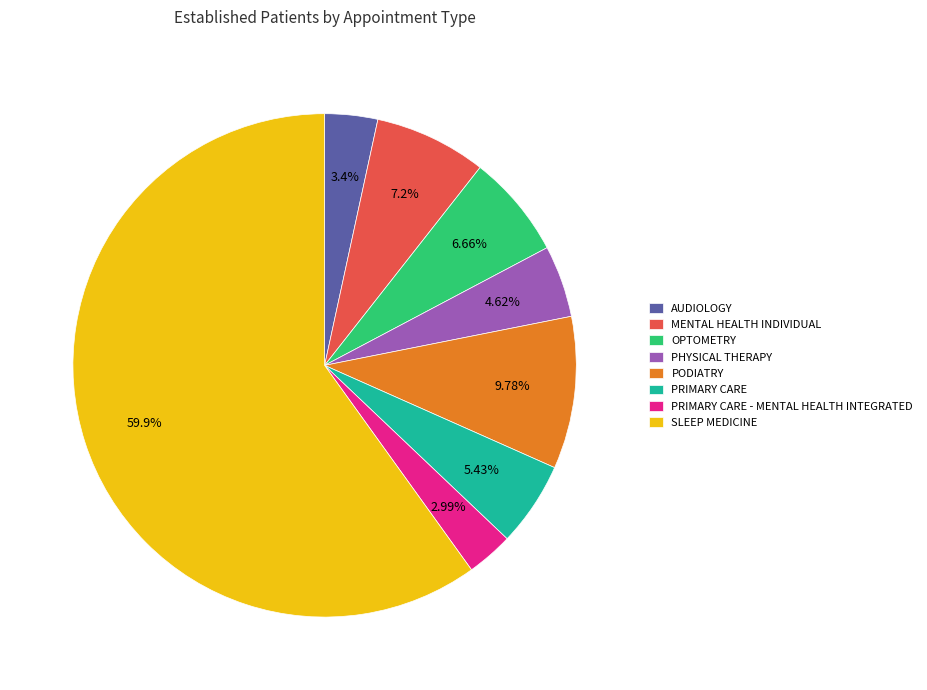

Which category has the biggest portion of the pie?

SLEEP MEDICINE